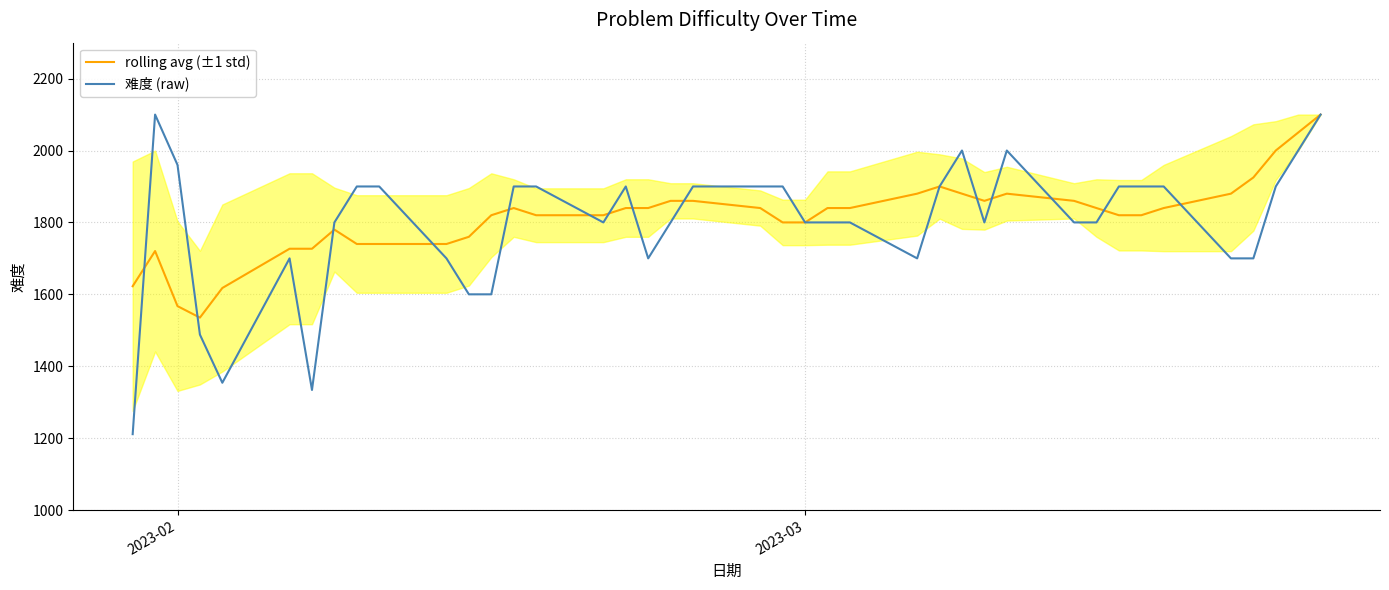

Is this an area chart (filled region under the line)?

No